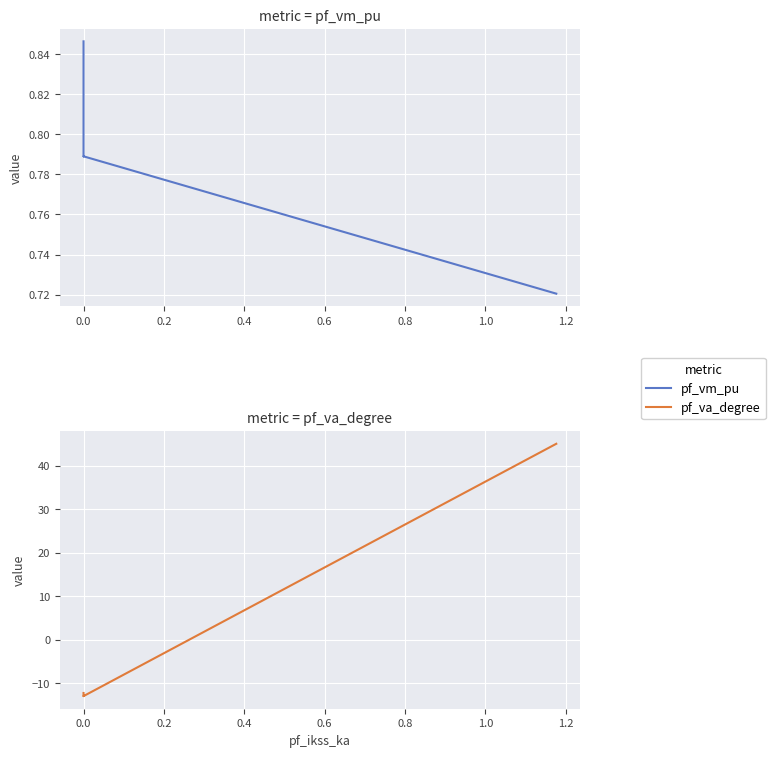

True or false: pf_vm_pu has a value of 0.3 at 0.4.

False